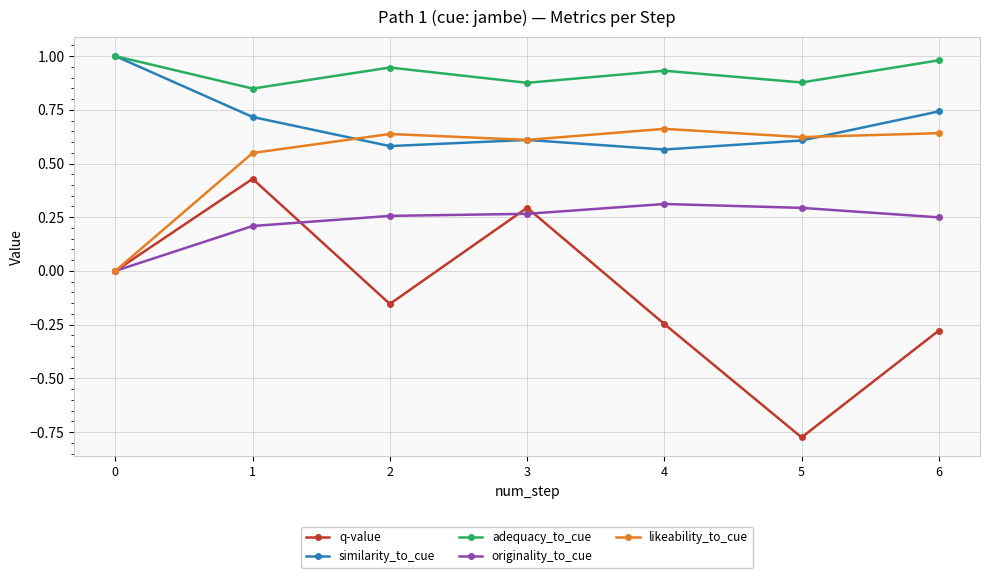

Which series changed the most between 1 and 4?

q-value